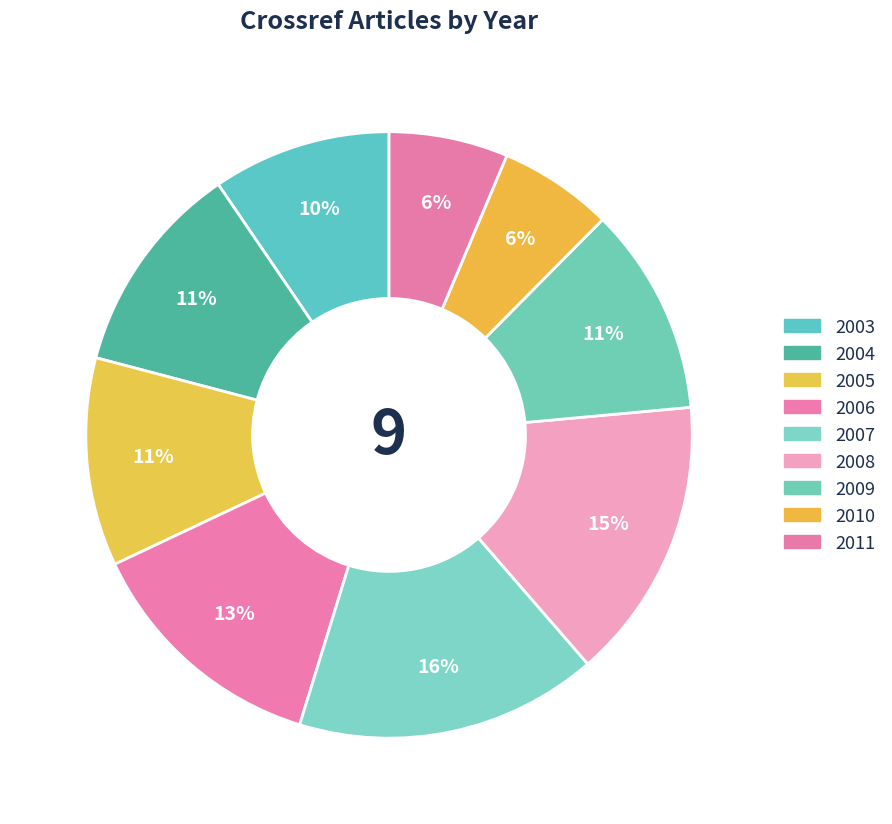

How many segments does this pie chart have?

9